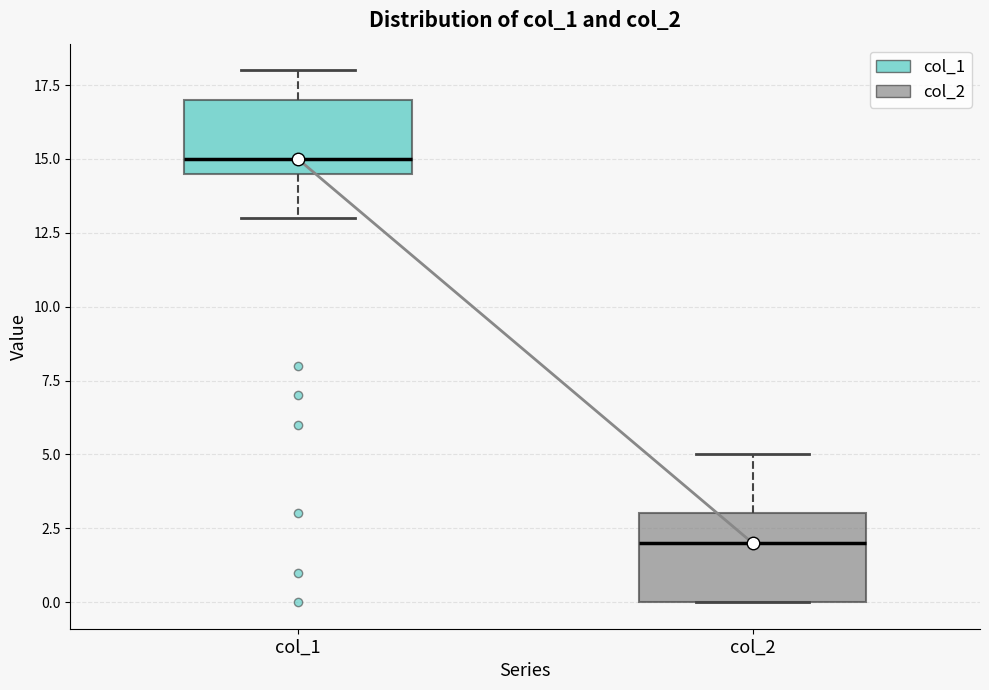

Comparing the boxes themselves (not the whiskers), which one is the tallest?

col_2